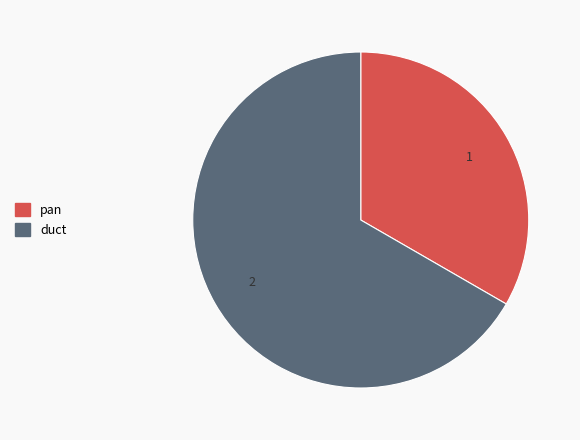

How many segments does this pie chart have?

2